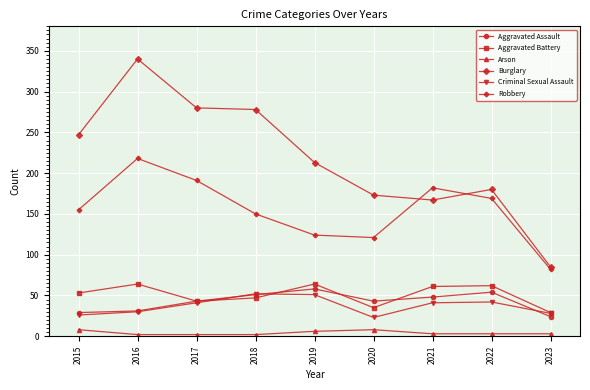

At which category is the sum across all series the highest?

2016